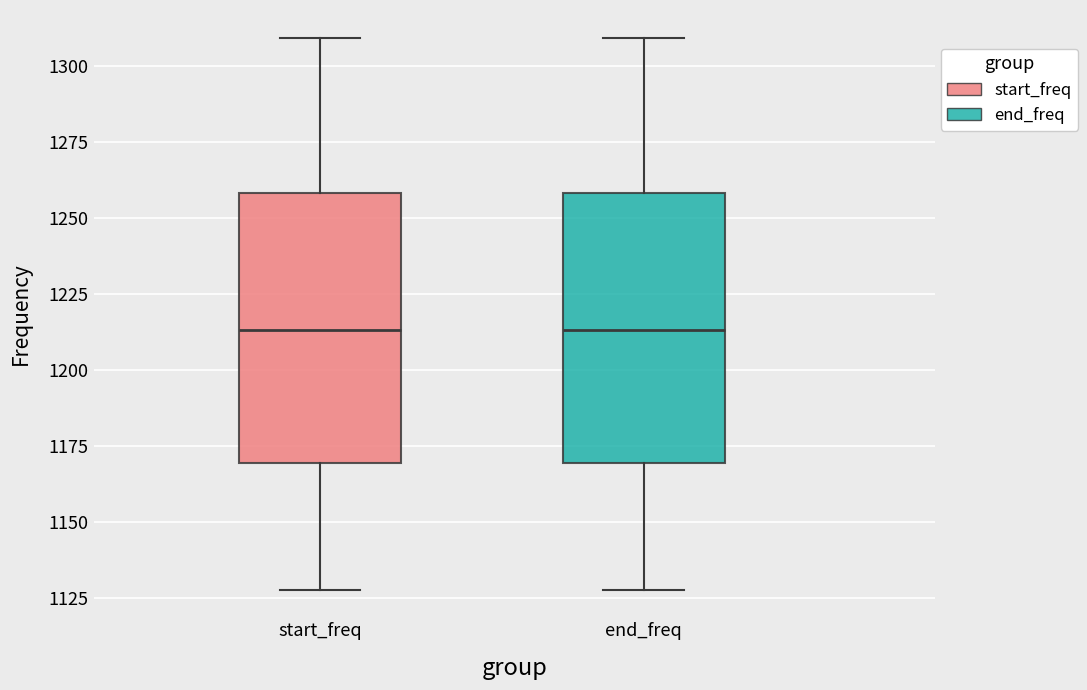

Reading left to right, transcribe this box plot: for each box, give where its median line is, the range the box spans, and where its two whiskers end, as read against the y-axis. The values are not printed on the chart, so give them approximately, as read against the axis.

start_freq: median 1215, box 1170 to 1260, whiskers 1130 to 1310
end_freq: median 1215, box 1170 to 1260, whiskers 1130 to 1310